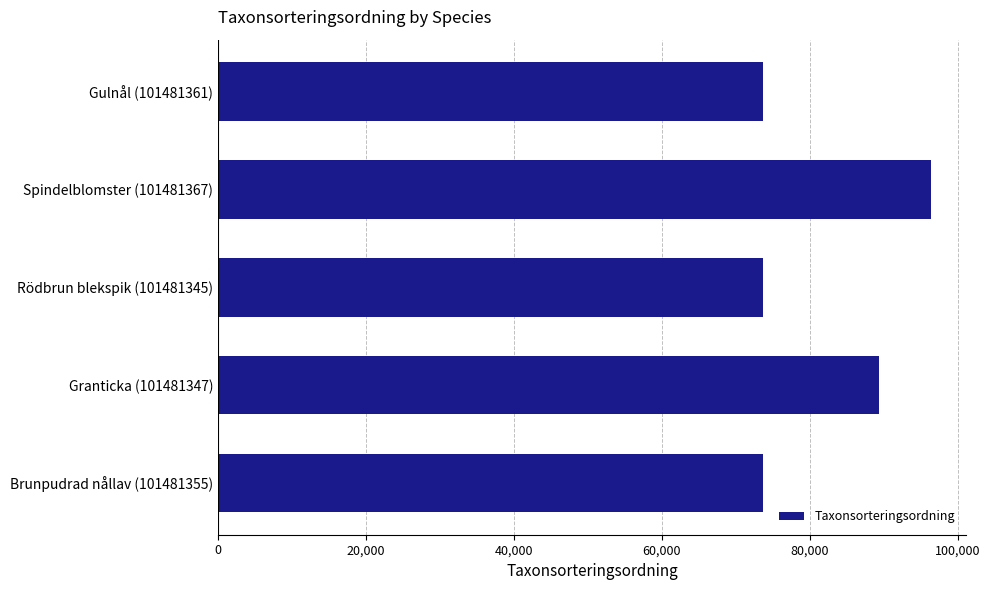

How many data points does each series have?

5